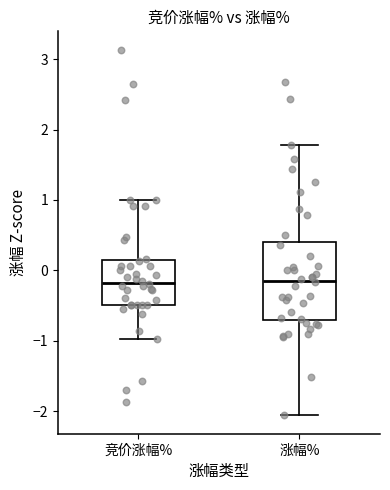

Which box is the tallest, from its lower edge to its upper edge?

涨幅%